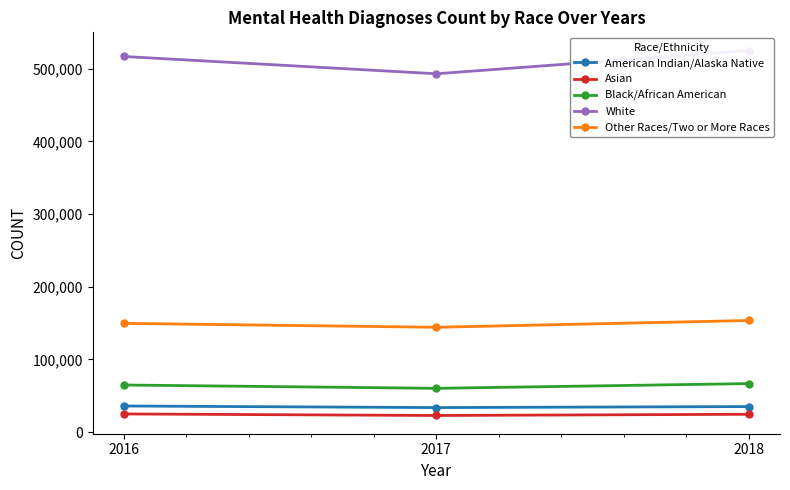

What is the maximum value shown in the chart?

524900